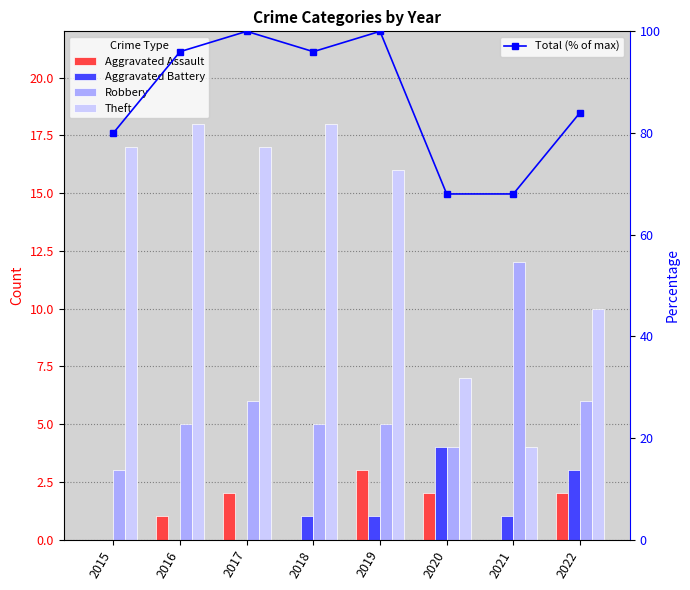

At which label is Theft closest to 11?

2022